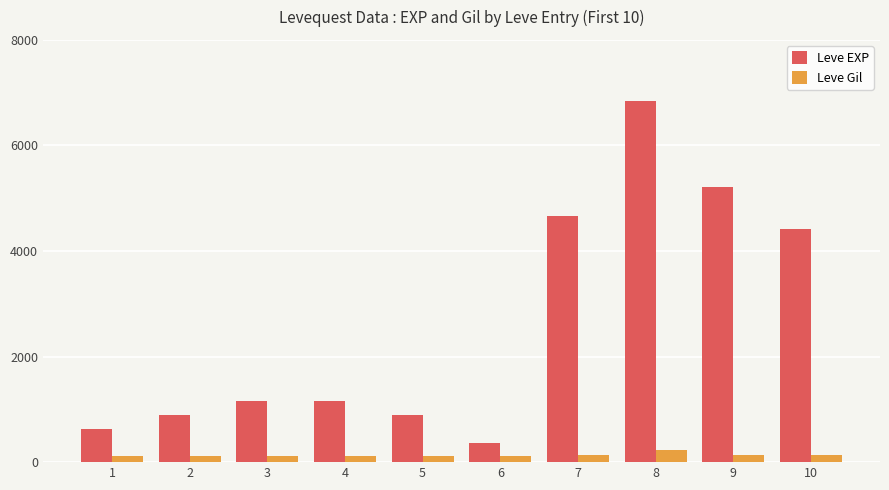

What is the value of the Leve Gil bar at the 4th from the left?

113